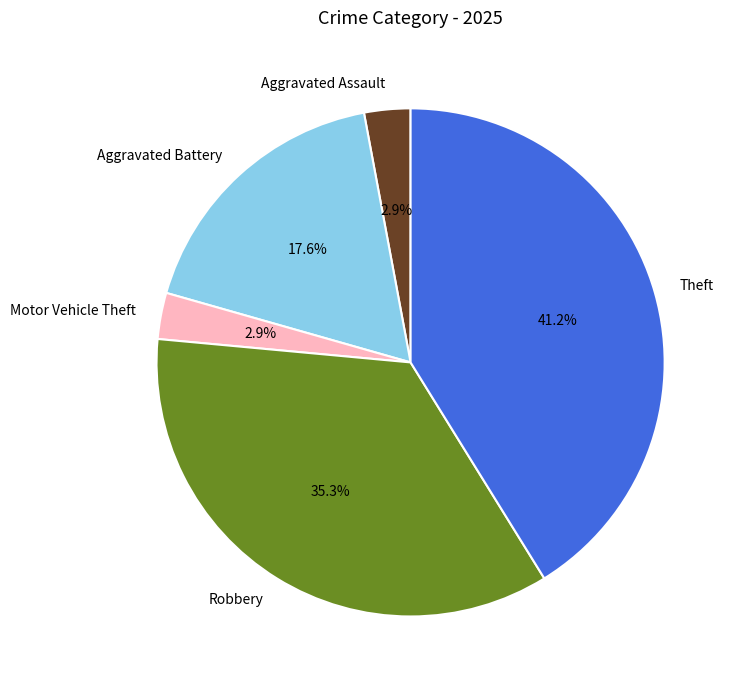

Does Robbery represent more than half of the total?

No